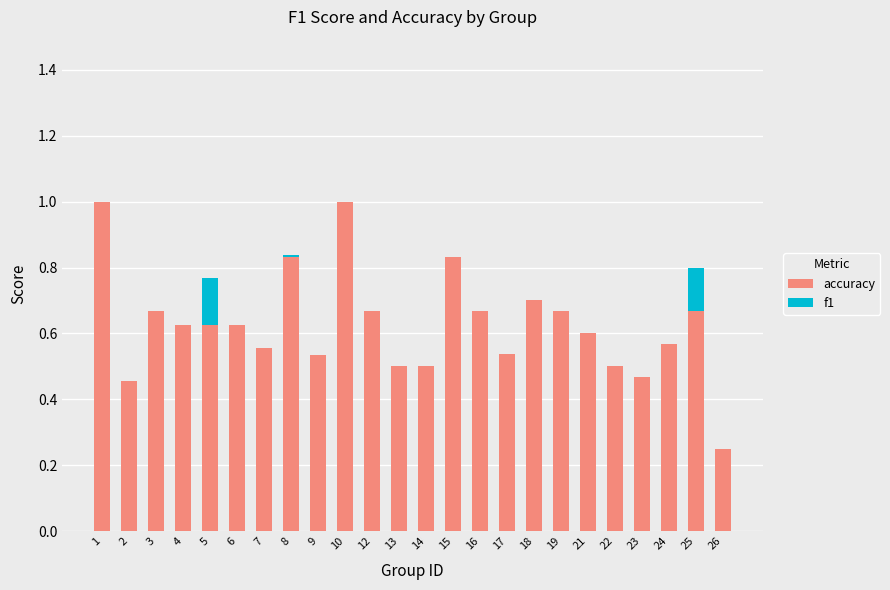

What is the sum of all accuracy values?

15.0